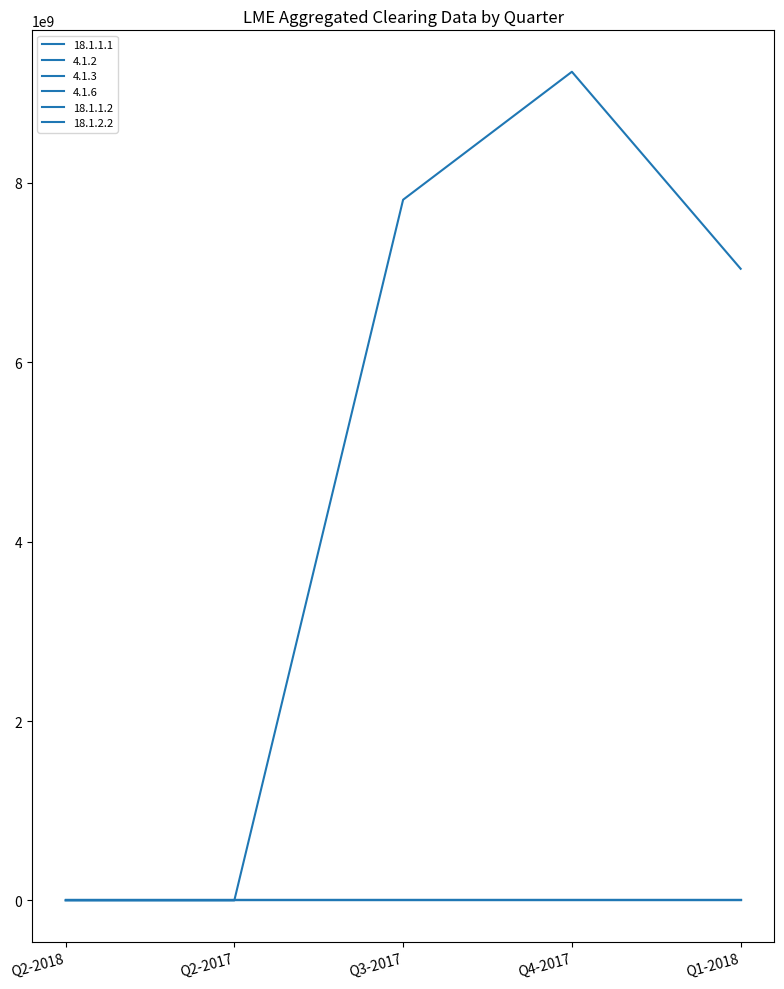

Is this an area chart (filled region under the line)?

No